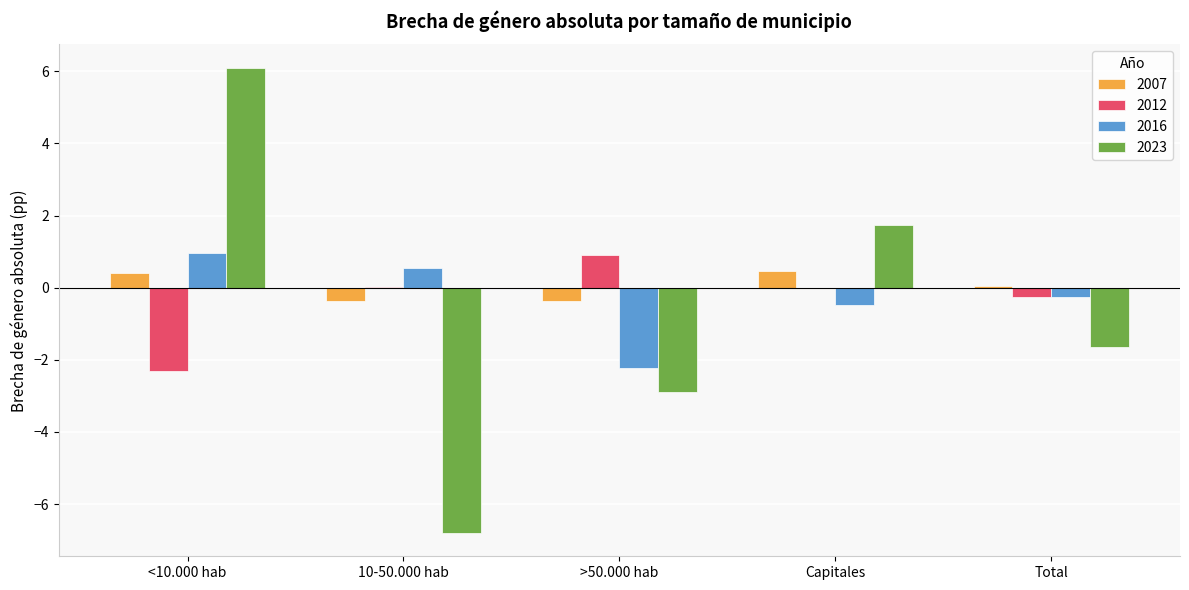

How many distinct data groups are displayed?

4